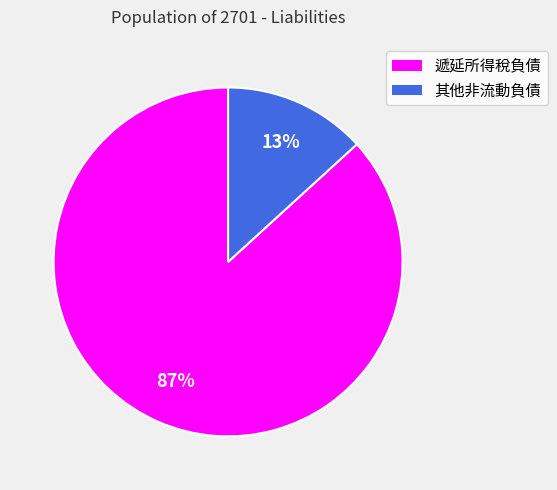

What percentage is the 其他非流動負債 slice, to the nearest percent?

13%